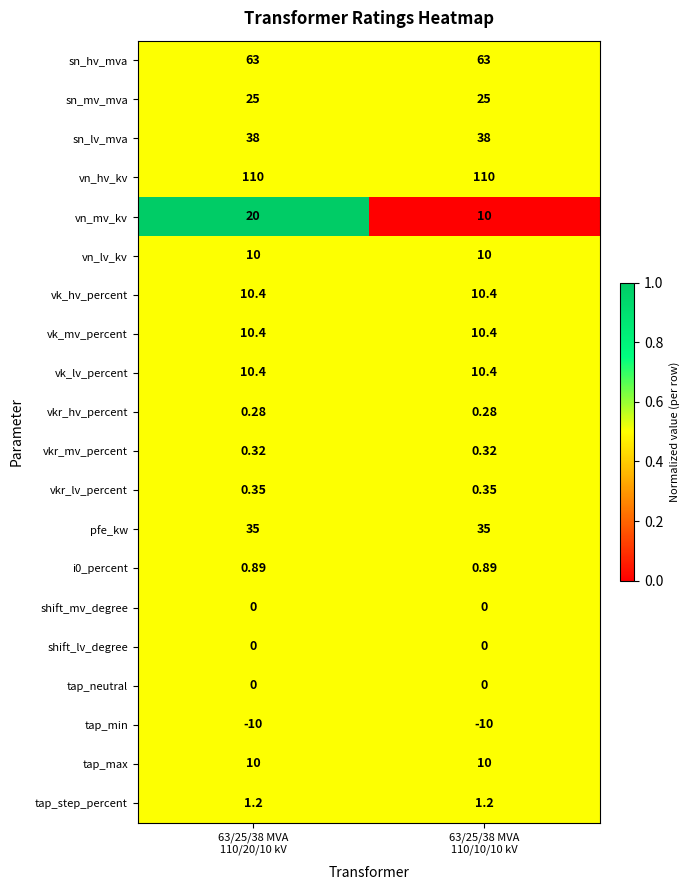

Which series has the largest range (max minus min)?

vn_mv_kv